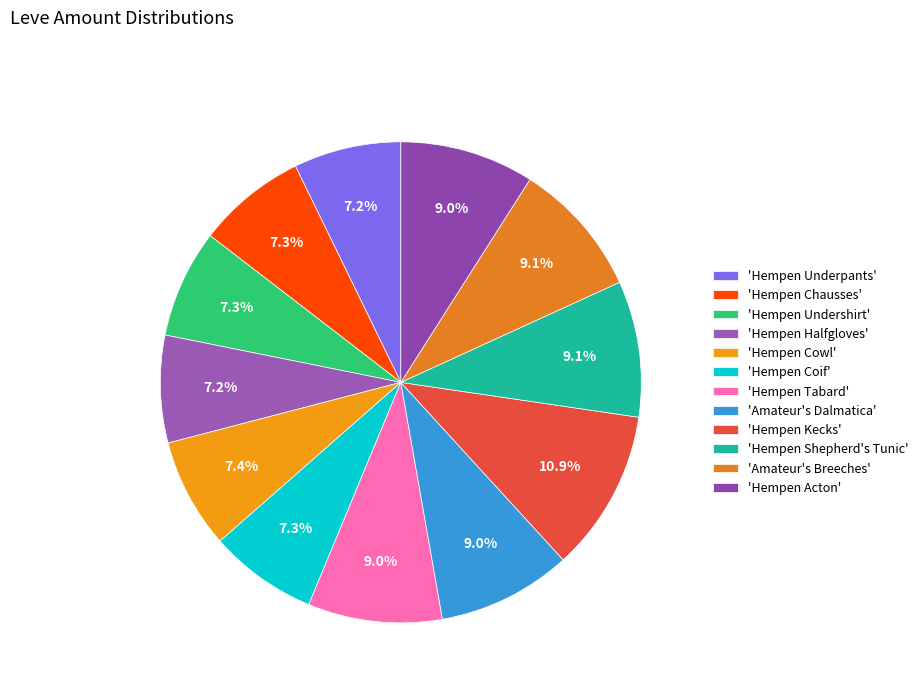

Rank the categories by value from lowest to highest.

Hempen Underpants, Hempen Halfgloves, Hempen Undershirt, Hempen Coif, Hempen Chausses, Hempen Cowl, Hempen Tabard, Amateur's Dalmatica, Hempen Acton, Hempen Shepherd's Tunic, Amateur's Breeches, Hempen Kecks